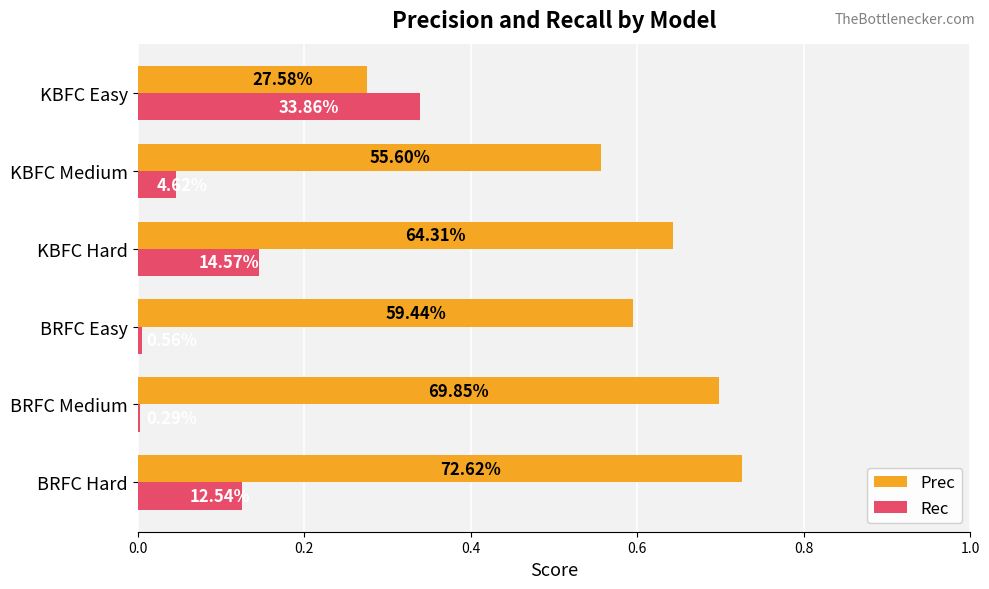

What are all the series names shown in the legend?

Prec, Rec